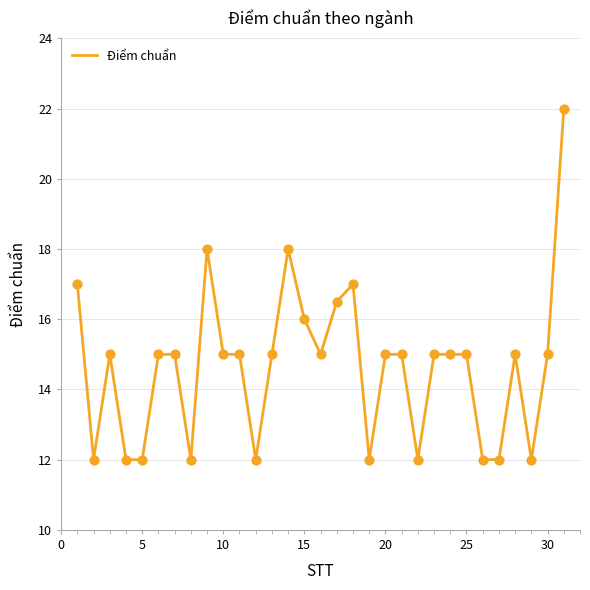

What is the greatest value displayed?

22.0